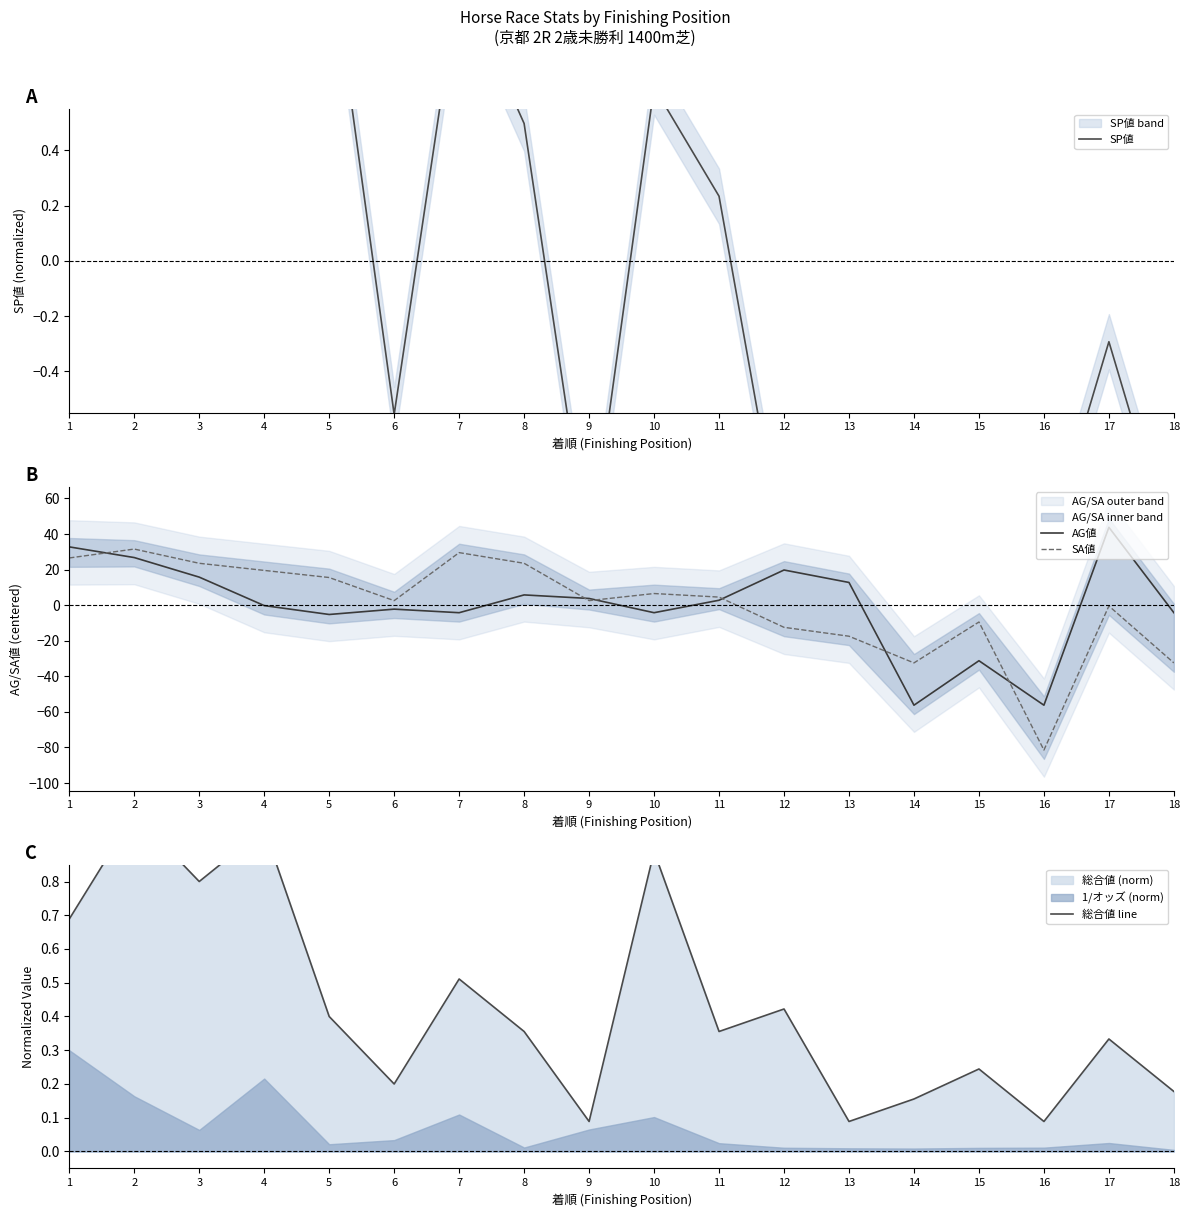

Between 1 and 5, which series saw the biggest shift?

AG値